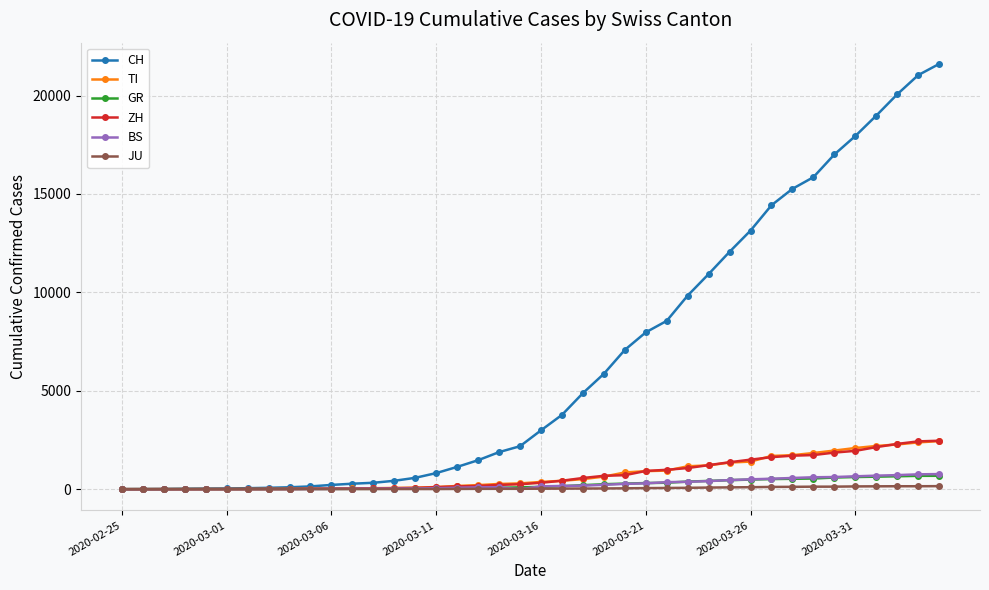

Which series has the largest range (max minus min)?

CH